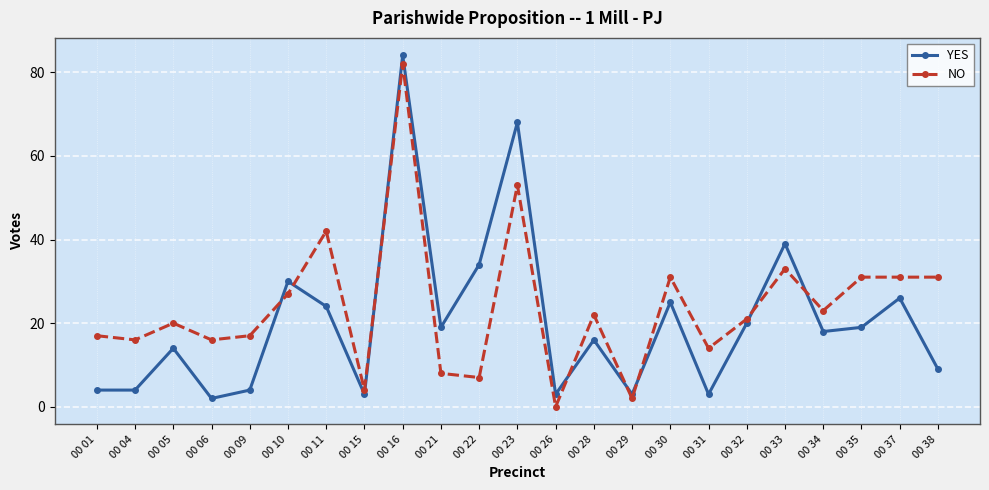

What are all the series names shown in the legend?

YES, NO